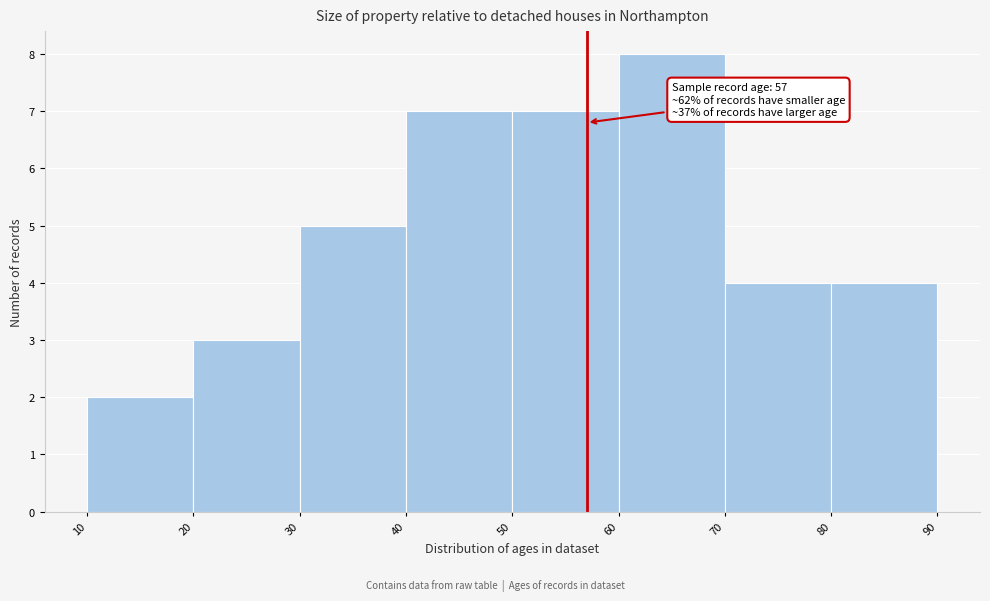

Over which range of the x-axis is the bar tallest?

60 to 70